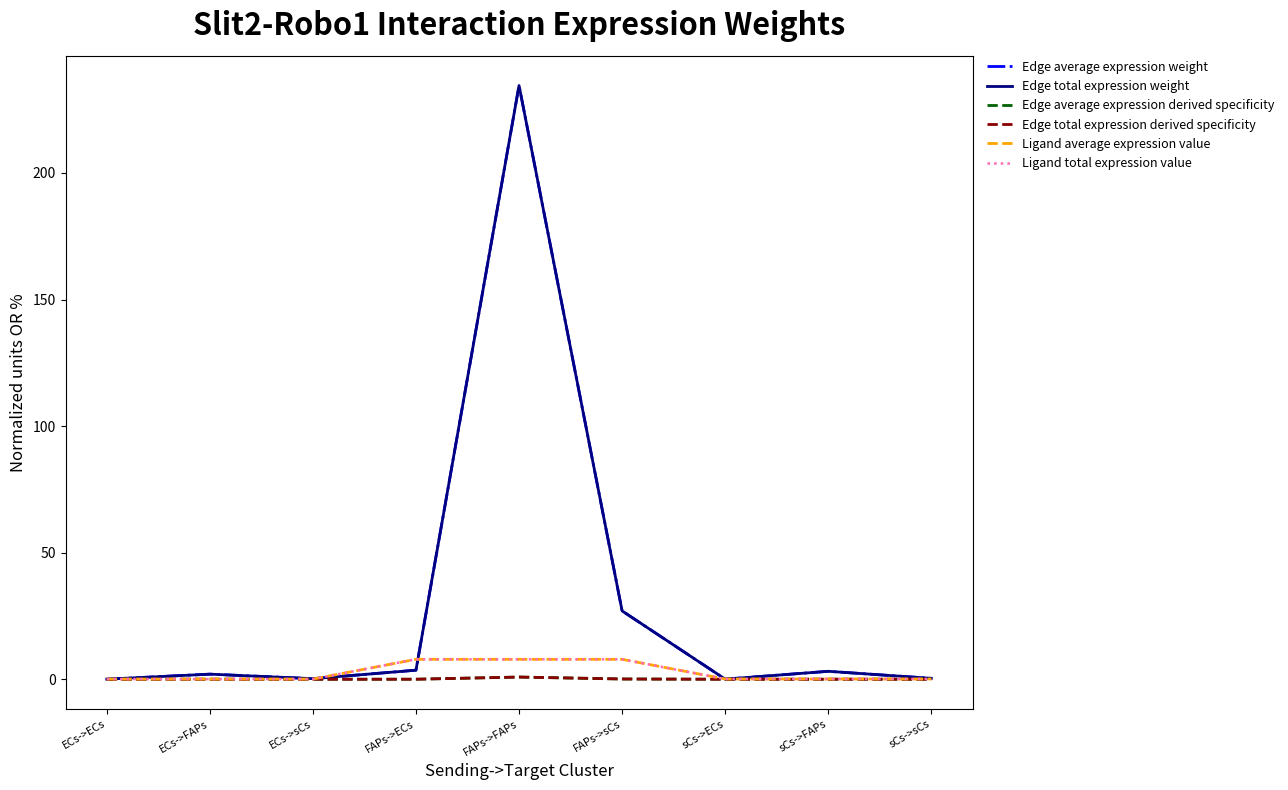

Reading left to right, transcribe all the data shown in this chart.

Edge average expression weight: ECs->ECs=0.0	ECs->FAPs=2.0	ECs->sCs=0.2	FAPs->ECs=3.6	FAPs->FAPs=234.5	FAPs->sCs=27.0	sCs->ECs=0.0	sCs->FAPs=3.1	sCs->sCs=0.4
Edge total expression weight: ECs->ECs=0.0	ECs->FAPs=2.0	ECs->sCs=0.2	FAPs->ECs=3.6	FAPs->FAPs=234.5	FAPs->sCs=27.0	sCs->ECs=0.0	sCs->FAPs=3.1	sCs->sCs=0.4
Edge average expression derived specificity: ECs->ECs=0.0	ECs->FAPs=0.0	ECs->sCs=0.0	FAPs->ECs=0.0	FAPs->FAPs=0.9	FAPs->sCs=0.1	sCs->ECs=0.0	sCs->FAPs=0.0	sCs->sCs=0.0
Edge total expression derived specificity: ECs->ECs=0.0	ECs->FAPs=0.0	ECs->sCs=0.0	FAPs->ECs=0.0	FAPs->FAPs=0.9	FAPs->sCs=0.1	sCs->ECs=0.0	sCs->FAPs=0.0	sCs->sCs=0.0
Ligand average expression value: ECs->ECs=0.1	ECs->FAPs=0.1	ECs->sCs=0.1	FAPs->ECs=7.9	FAPs->FAPs=7.9	FAPs->sCs=7.9	sCs->ECs=0.1	sCs->FAPs=0.1	sCs->sCs=0.1
Ligand total expression value: ECs->ECs=0.1	ECs->FAPs=0.1	ECs->sCs=0.1	FAPs->ECs=7.9	FAPs->FAPs=7.9	FAPs->sCs=7.9	sCs->ECs=0.1	sCs->FAPs=0.1	sCs->sCs=0.1